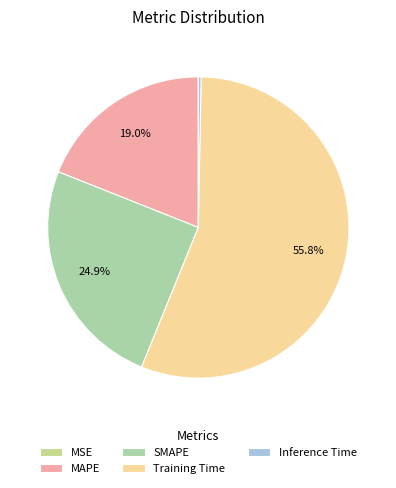

What percentage do SMAPE and Inference Time together represent?

25.2%